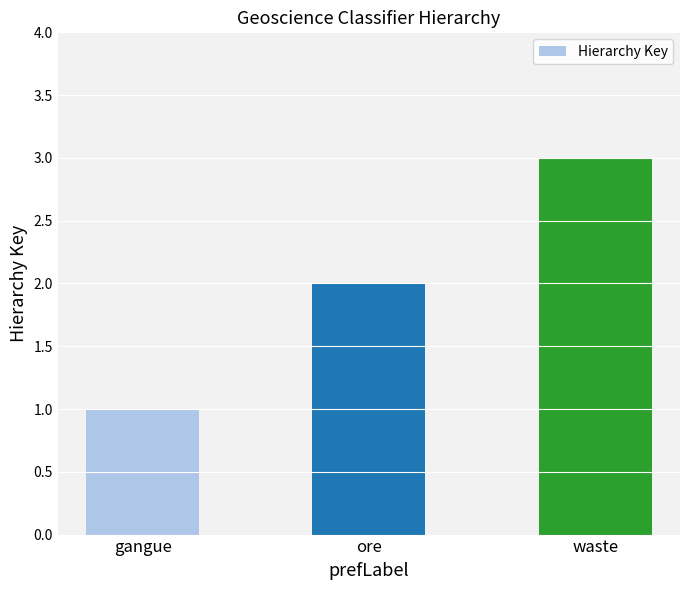

What is the greatest value displayed?

3